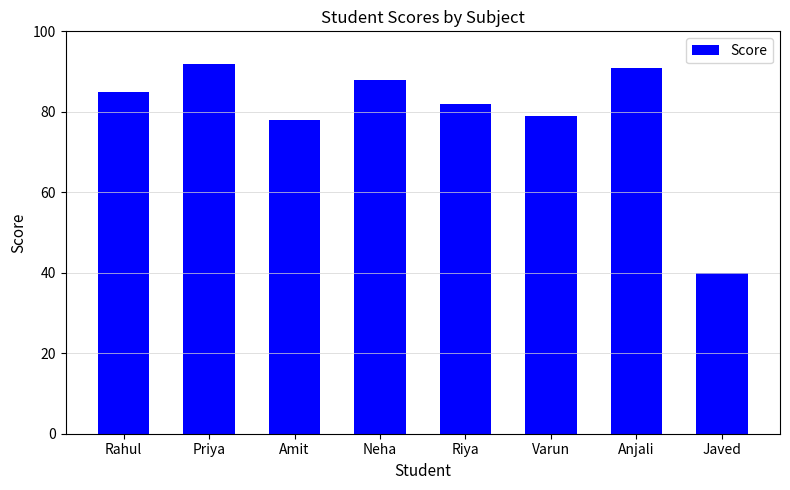

What is the ratio of the value at Priya to the value at Rahul?

1.1